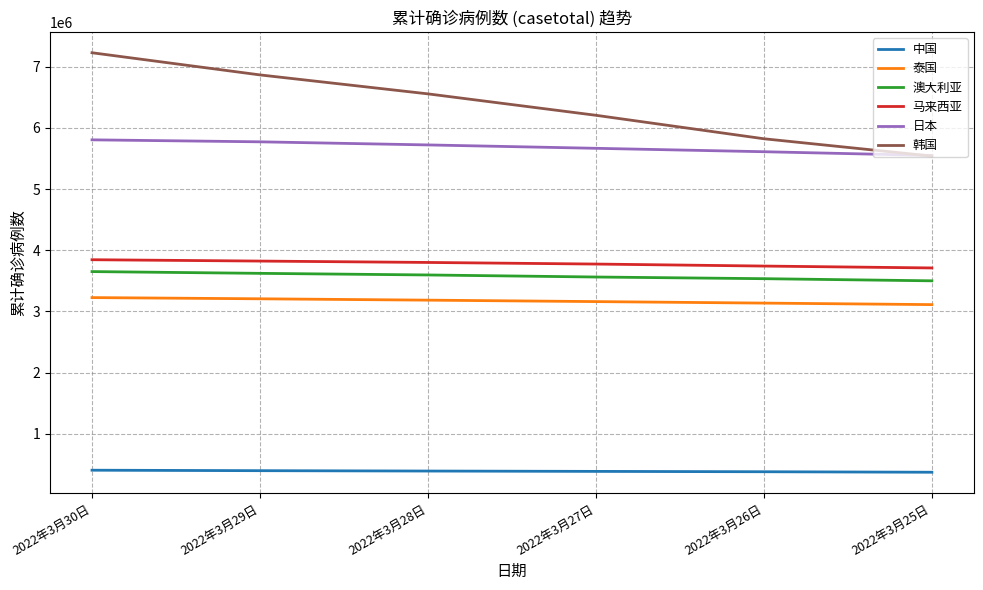

What is the sum of the 日本 values at 2022年3月28日 and 2022年3月25日?

11271588